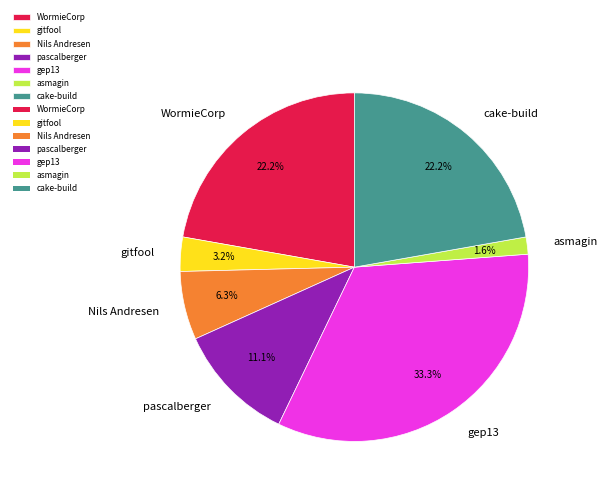

Is the sum of WormieCorp and pascalberger greater than half?

No